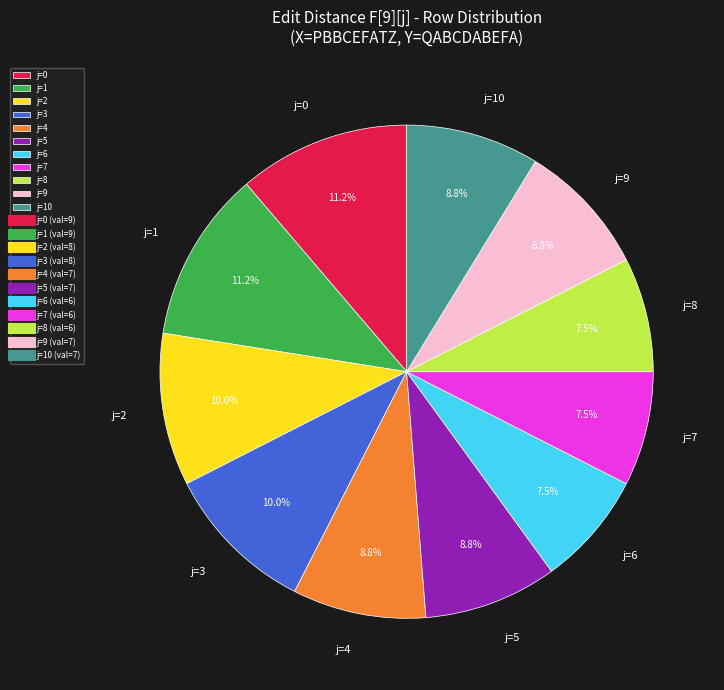

Combined, what portion of the pie is j=8 and j=1?

18.8%